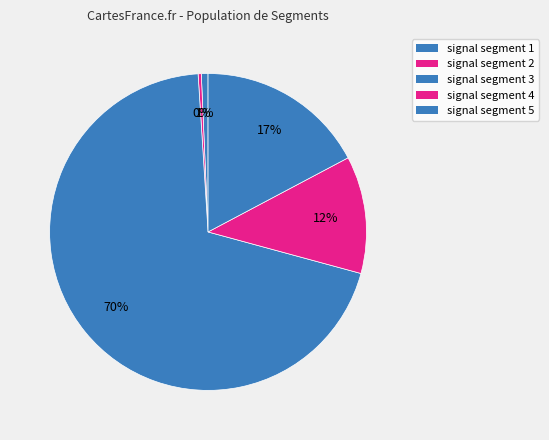

Count the number of slices in the pie.

5